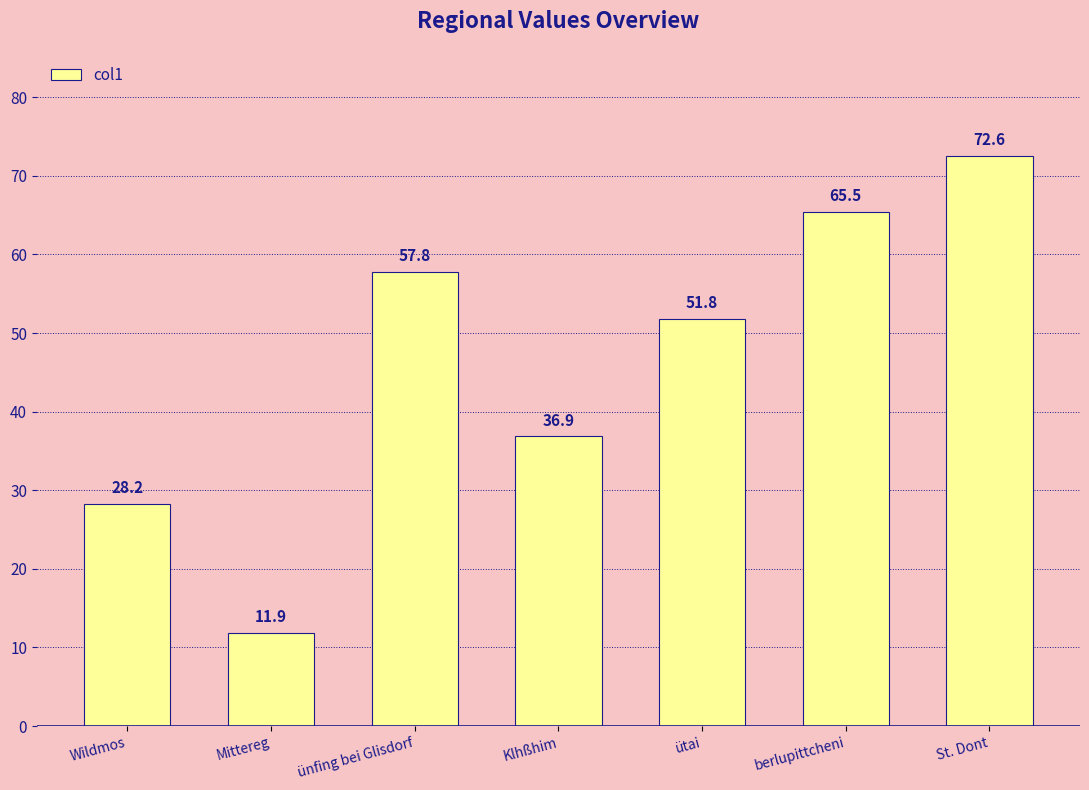

What is the minimum value shown in the chart?

11.9